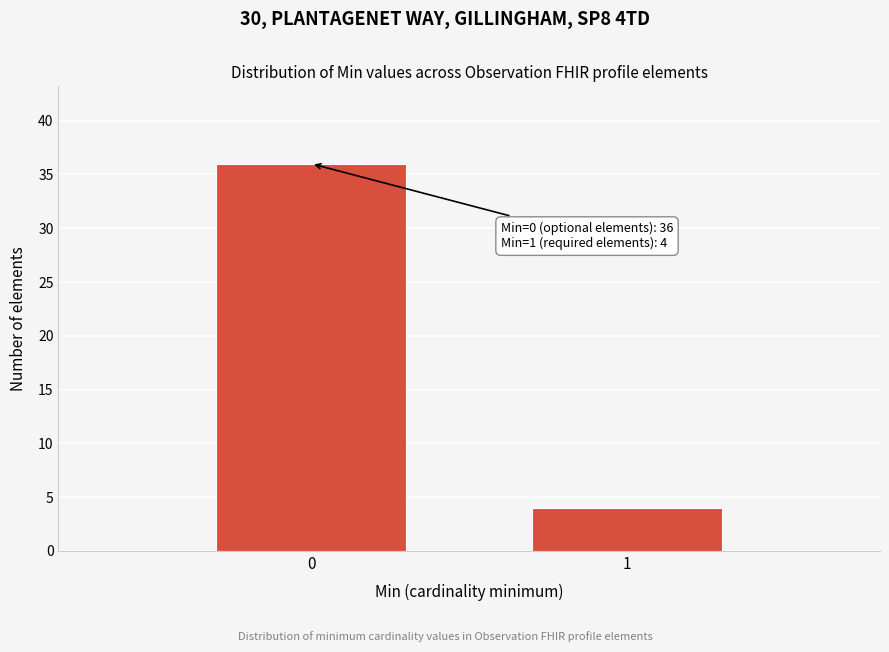

Reading left to right, transcribe all the data shown in this chart.

36	4